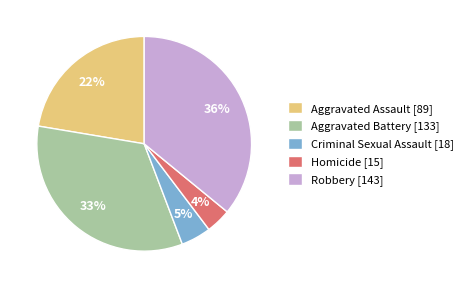

The Aggravated Battery slice represents 33% of the pie. True or false?

True